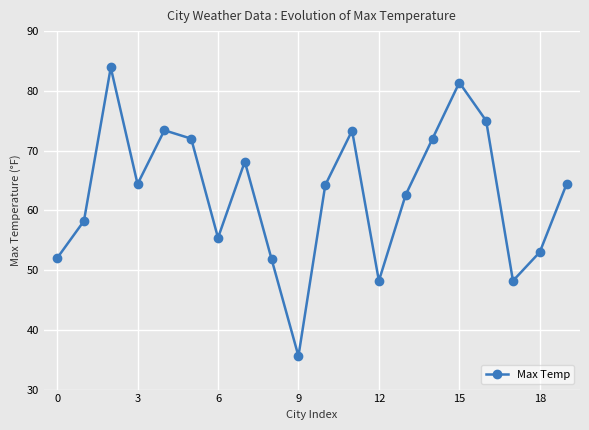

What is the average value?

62.9